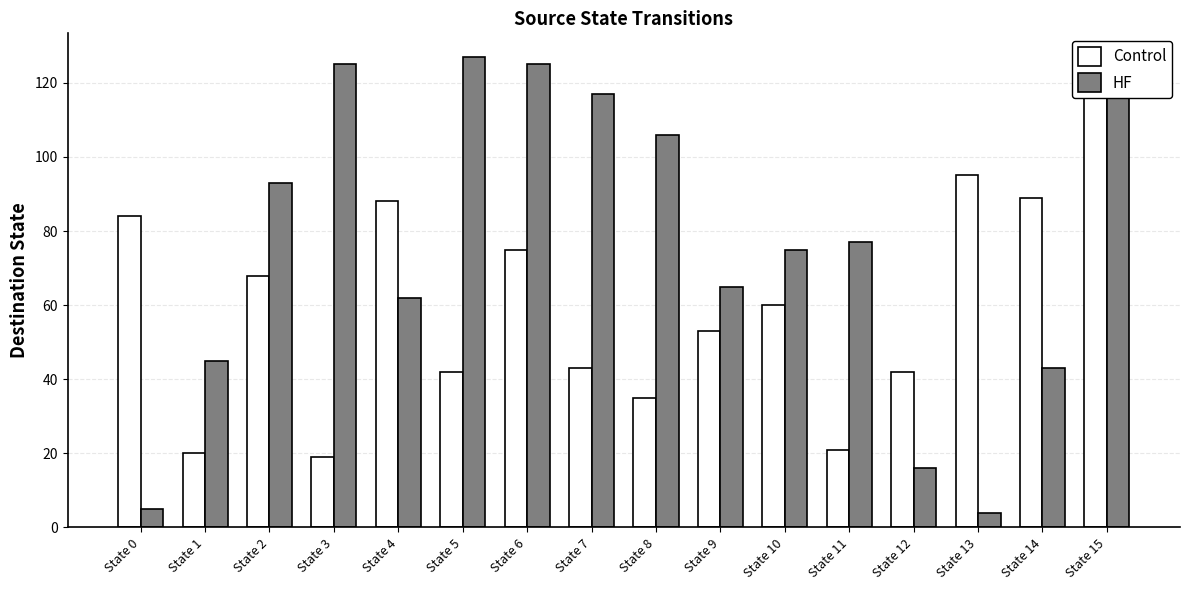

What are all the series names shown in the legend?

Control, HF